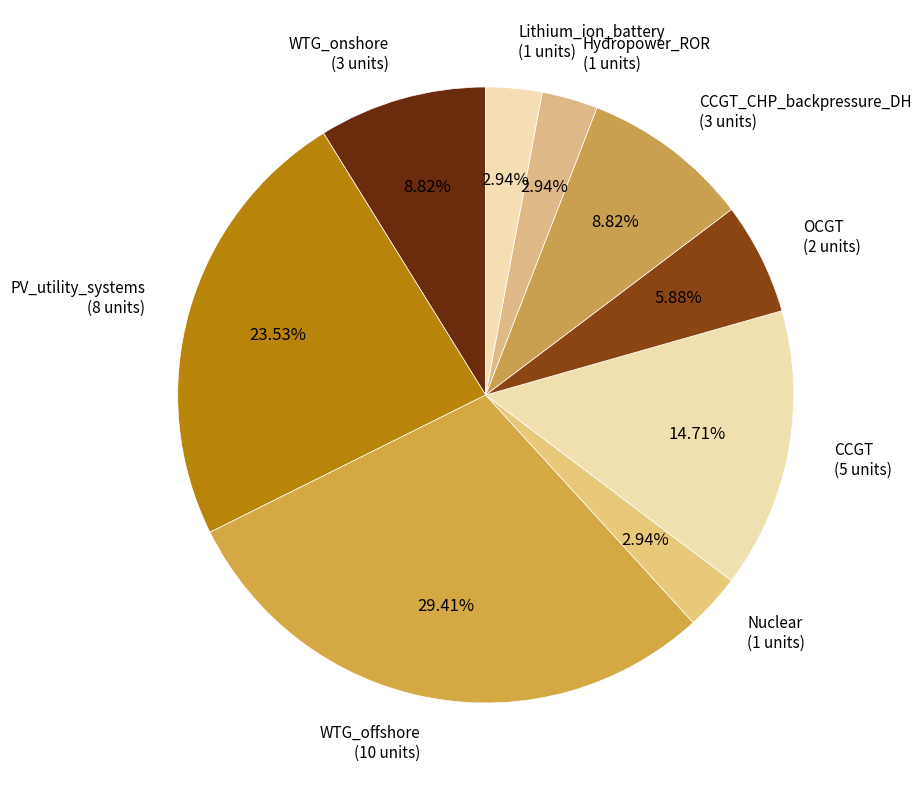

Is there any slice that represents more than half of the pie?

No